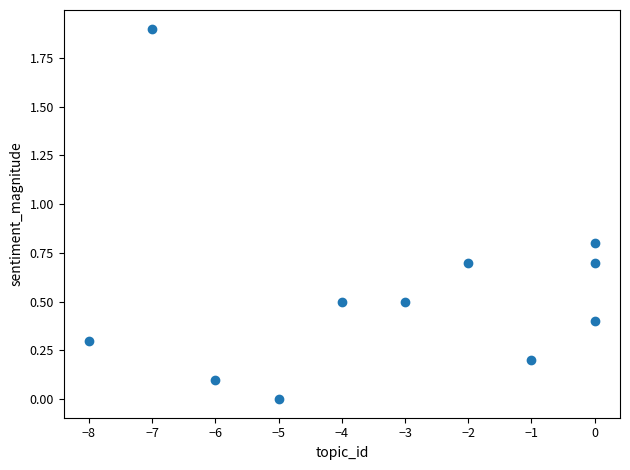

What is the average X value?

-3.3